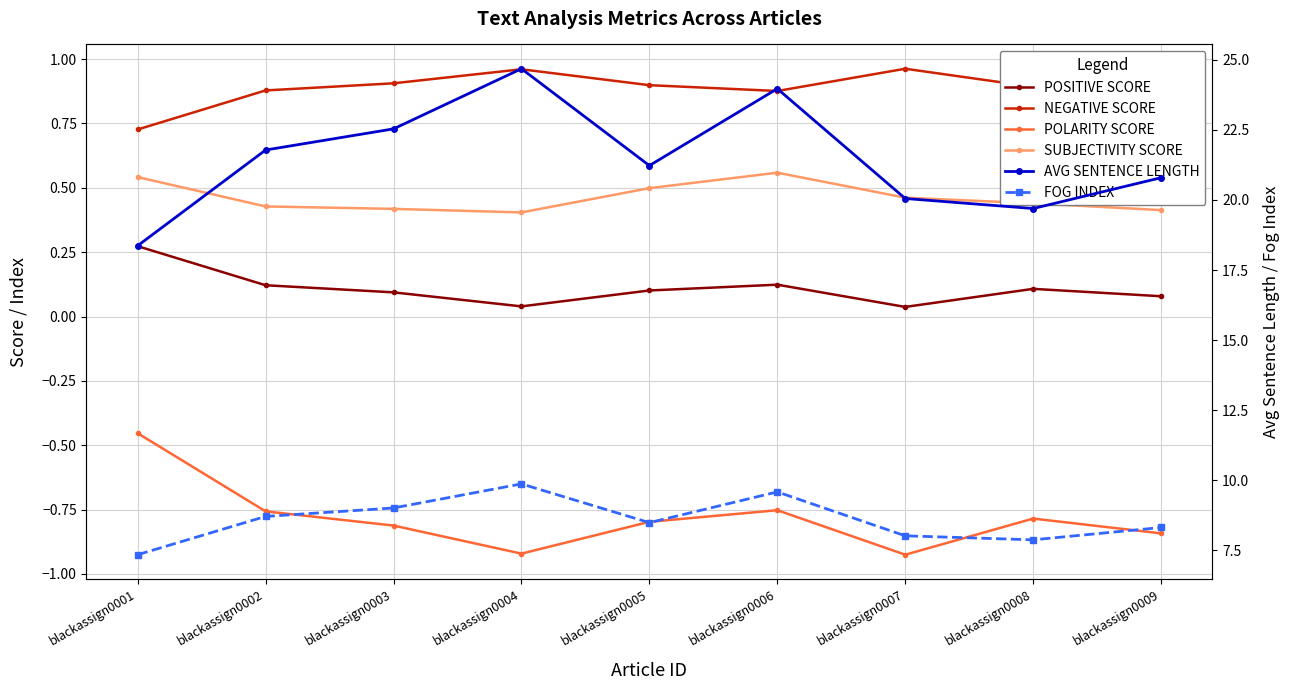

True or false: POLARITY SCORE has more than 0 interior local peaks.

True